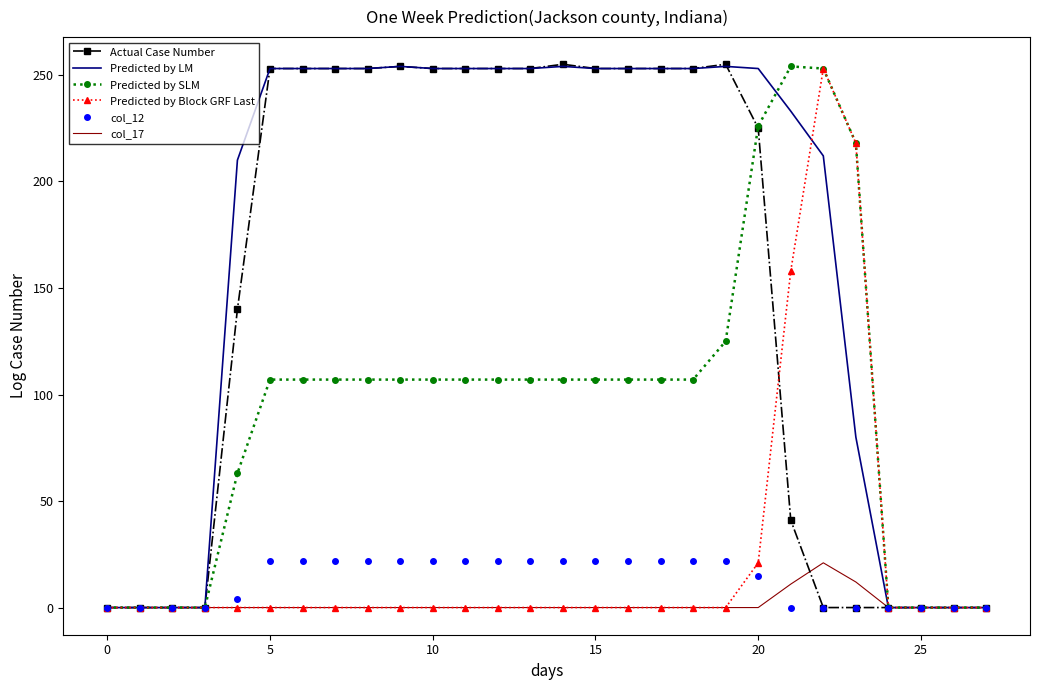

What is the maximum value for Predicted by LM?

254